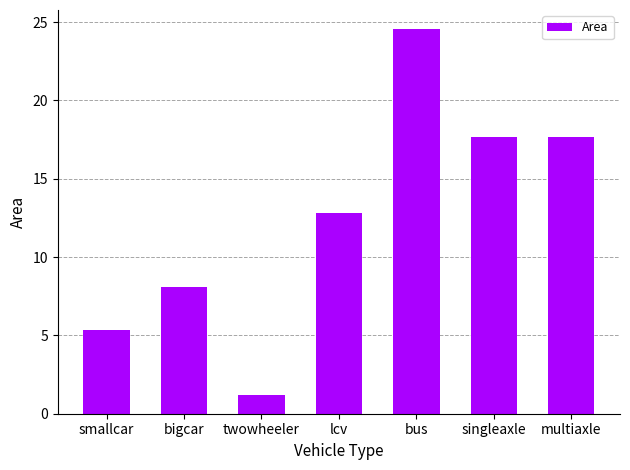

Reading left to right, list all the values displayed in this chart.

smallcar=5.4	bigcar=8.1	twowheeler=1.2	lcv=12.8	bus=24.5	singleaxle=17.6	multiaxle=17.6